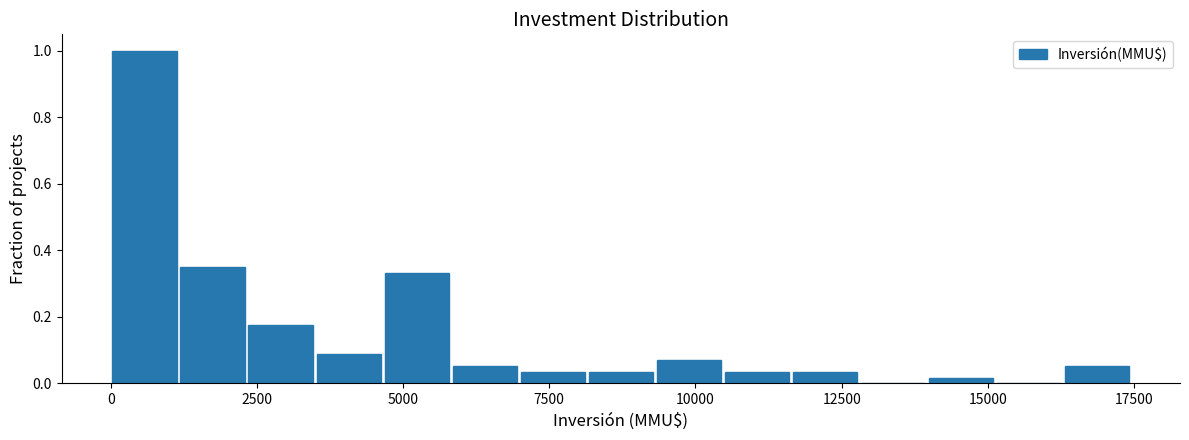

Around what value on the x-axis is the tallest bar? Give the approximate position of its centre, as read against the axis.

500